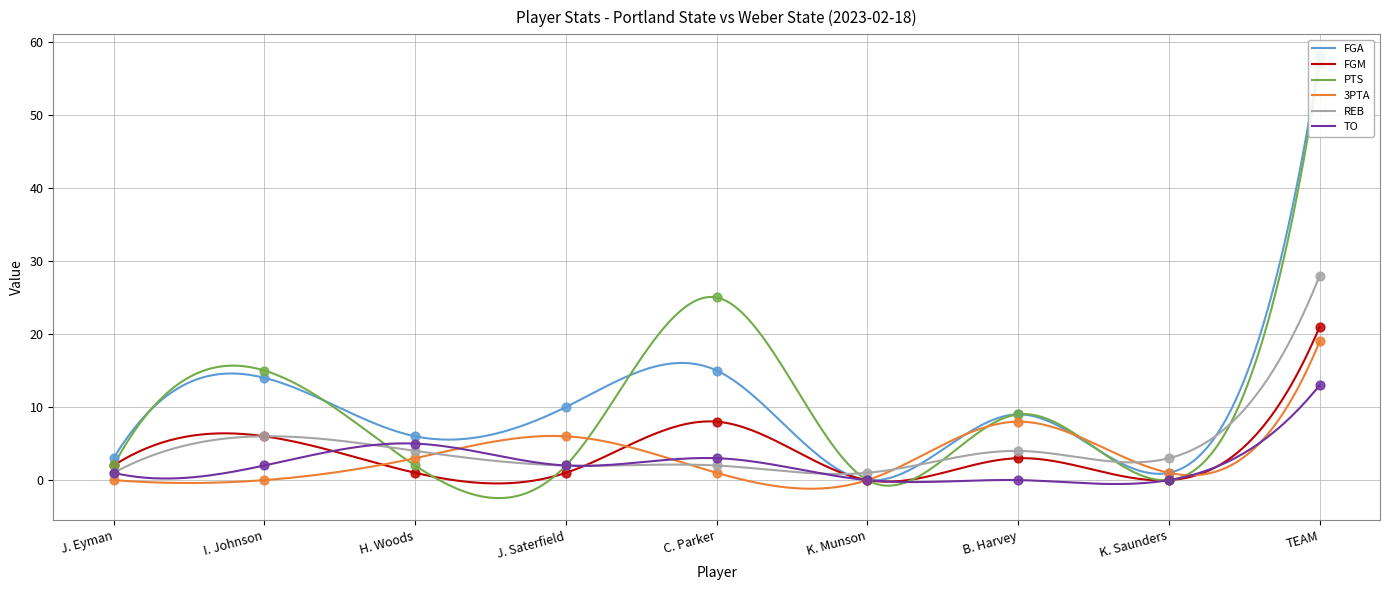

Which series has the largest total across all categories?

FGA